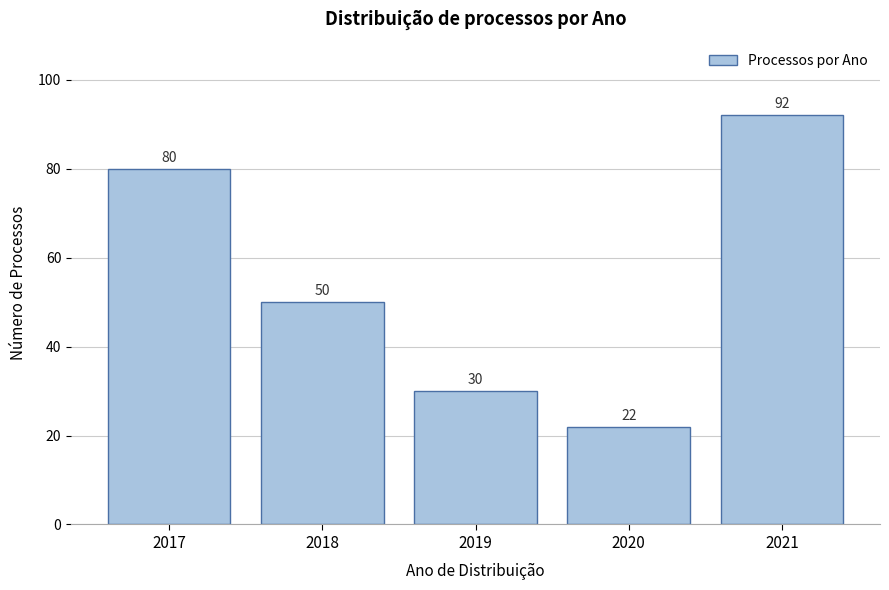

Reading left to right, list all the values displayed in this chart.

2017=80	2018=50	2019=30	2020=22	2021=92